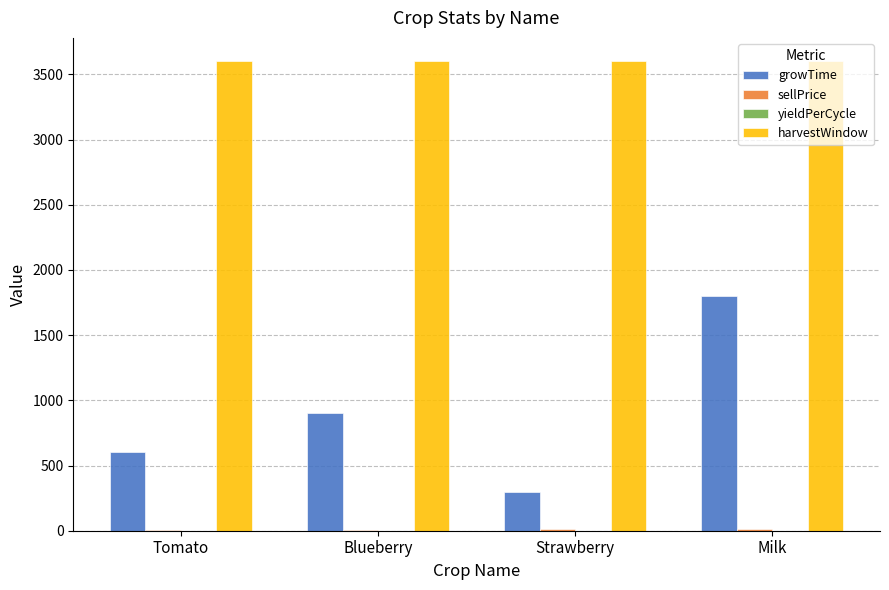

At which label is growTime closest to 1050?

Blueberry